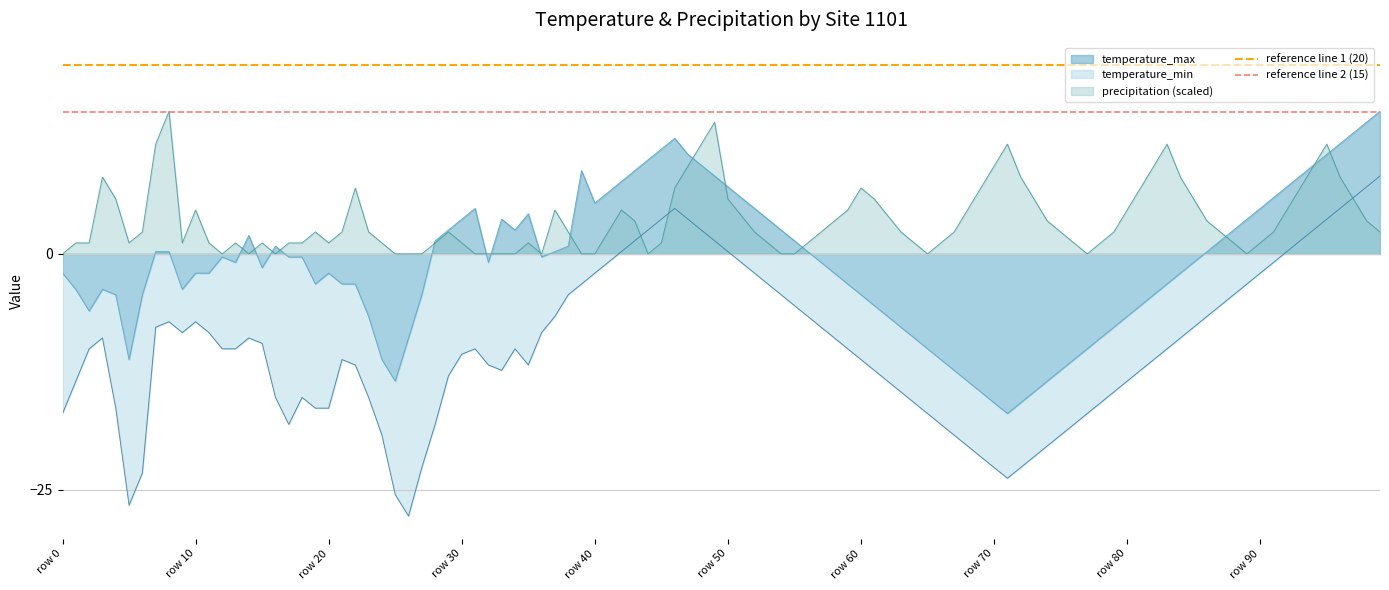

True or false: temperature_max and temperature_min cross at least once.

False